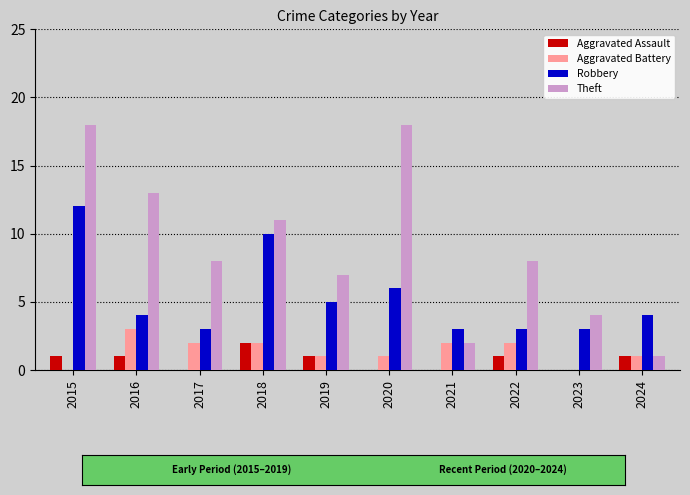

Reading right to left, extract all data points from this chart.

Aggravated Assault: 1	0	1	0	0	1	2	0	1	1
Aggravated Battery: 1	0	2	2	1	1	2	2	3	0
Robbery: 4	3	3	3	6	5	10	3	4	12
Theft: 1	4	8	2	18	7	11	8	13	18